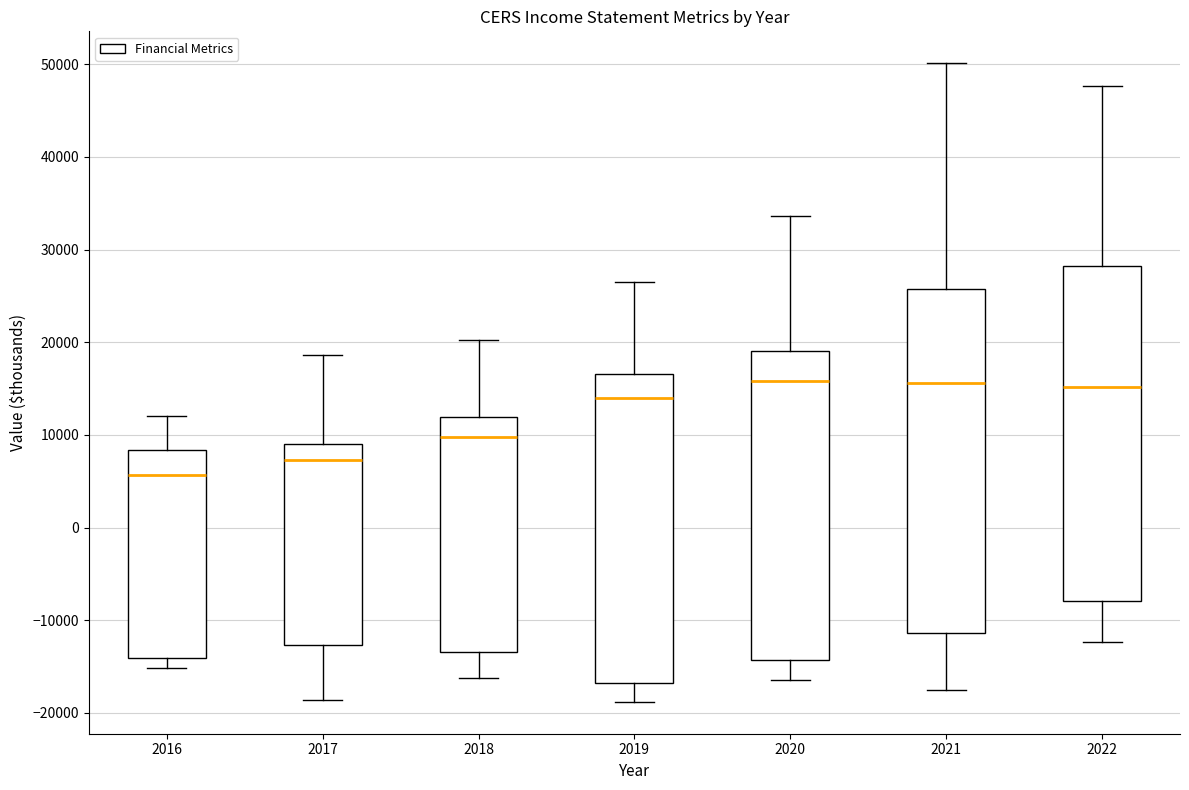

Reading left to right, read every box against the y-axis: the position of its median line, the range the box covers, and the ends of its whiskers. The values are not printed on the chart, so give them approximately, as read against the axis.

2016: median 6000, box -14000 to 8000, whiskers -15000 to 12000
2017: median 7000, box -13000 to 9000, whiskers -19000 to 19000
2018: median 10000, box -13000 to 12000, whiskers -16000 to 20000
2019: median 14000, box -17000 to 17000, whiskers -19000 to 27000
2020: median 16000, box -14000 to 19000, whiskers -16000 to 34000
2021: median 16000, box -11000 to 26000, whiskers -17000 to 50000
2022: median 15000, box -8000 to 28000, whiskers -12000 to 48000